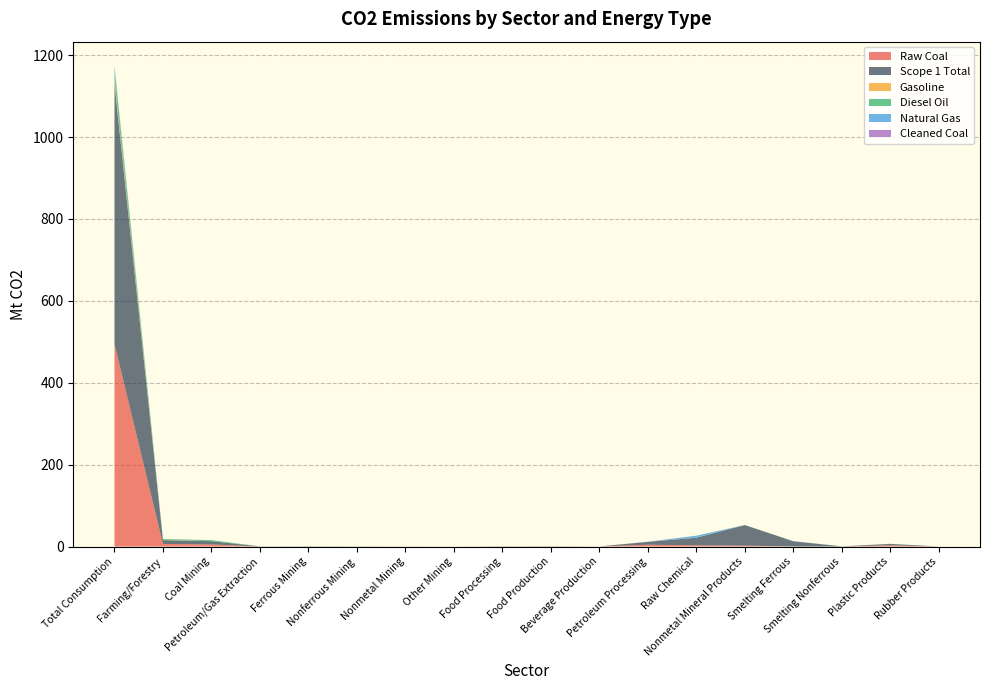

Reading left to right, list all the values displayed in this chart.

Raw Coal: Total Consumption=494.5	Farming/Forestry=6.3	Coal Mining=5.0	Petroleum/Gas Extraction=0.0	Ferrous Mining=0.1	Nonferrous Mining=0.1	Nonmetal Mining=0.0	Other Mining=0.0	Food Processing=0.2	Food Production=0.3	Beverage Production=0.1	Petroleum Processing=4.4	Raw Chemical=2.9	Nonmetal Mineral Products=2.1	Smelting Ferrous=0.2	Smelting Nonferrous=0.0	Plastic Products=2.9	Rubber Products=0.0
Scope 1 Total: Total Consumption=635.2	Farming/Forestry=9.2	Coal Mining=8.0	Petroleum/Gas Extraction=0.2	Ferrous Mining=0.4	Nonferrous Mining=0.2	Nonmetal Mining=0.1	Other Mining=0.0	Food Processing=0.4	Food Production=0.4	Beverage Production=0.1	Petroleum Processing=7.0	Raw Chemical=18.6	Nonmetal Mineral Products=50.1	Smelting Ferrous=12.6	Smelting Nonferrous=0.3	Plastic Products=3.4	Rubber Products=0.1
Gasoline: Total Consumption=8.9	Farming/Forestry=0.7	Coal Mining=0.0	Petroleum/Gas Extraction=0.0	Ferrous Mining=0.0	Nonferrous Mining=0.0	Nonmetal Mining=0.0	Other Mining=0.0	Food Processing=0.1	Food Production=0.0	Beverage Production=0.0	Petroleum Processing=0.0	Raw Chemical=0.0	Nonmetal Mineral Products=0.0	Smelting Ferrous=0.0	Smelting Nonferrous=0.0	Plastic Products=0.0	Rubber Products=0.0
Diesel Oil: Total Consumption=27.1	Farming/Forestry=2.1	Coal Mining=2.5	Petroleum/Gas Extraction=0.0	Ferrous Mining=0.2	Nonferrous Mining=0.1	Nonmetal Mining=0.1	Other Mining=0.0	Food Processing=0.1	Food Production=0.0	Beverage Production=0.0	Petroleum Processing=0.0	Raw Chemical=0.1	Nonmetal Mineral Products=0.2	Smelting Ferrous=0.0	Smelting Nonferrous=0.0	Plastic Products=0.1	Rubber Products=0.0
Natural Gas: Total Consumption=8.0	Farming/Forestry=0.0	Coal Mining=0.0	Petroleum/Gas Extraction=0.2	Ferrous Mining=0.0	Nonferrous Mining=0.0	Nonmetal Mining=0.0	Other Mining=0.0	Food Processing=0.0	Food Production=0.0	Beverage Production=0.0	Petroleum Processing=0.1	Raw Chemical=4.9	Nonmetal Mineral Products=0.1	Smelting Ferrous=0.1	Smelting Nonferrous=0.2	Plastic Products=0.1	Rubber Products=0.0
Cleaned Coal: Total Consumption=0.6	Farming/Forestry=0.0	Coal Mining=0.0	Petroleum/Gas Extraction=0.0	Ferrous Mining=0.0	Nonferrous Mining=0.0	Nonmetal Mining=0.0	Other Mining=0.0	Food Processing=0.0	Food Production=0.0	Beverage Production=0.0	Petroleum Processing=0.3	Raw Chemical=0.0	Nonmetal Mineral Products=0.0	Smelting Ferrous=0.2	Smelting Nonferrous=0.0	Plastic Products=0.0	Rubber Products=0.0